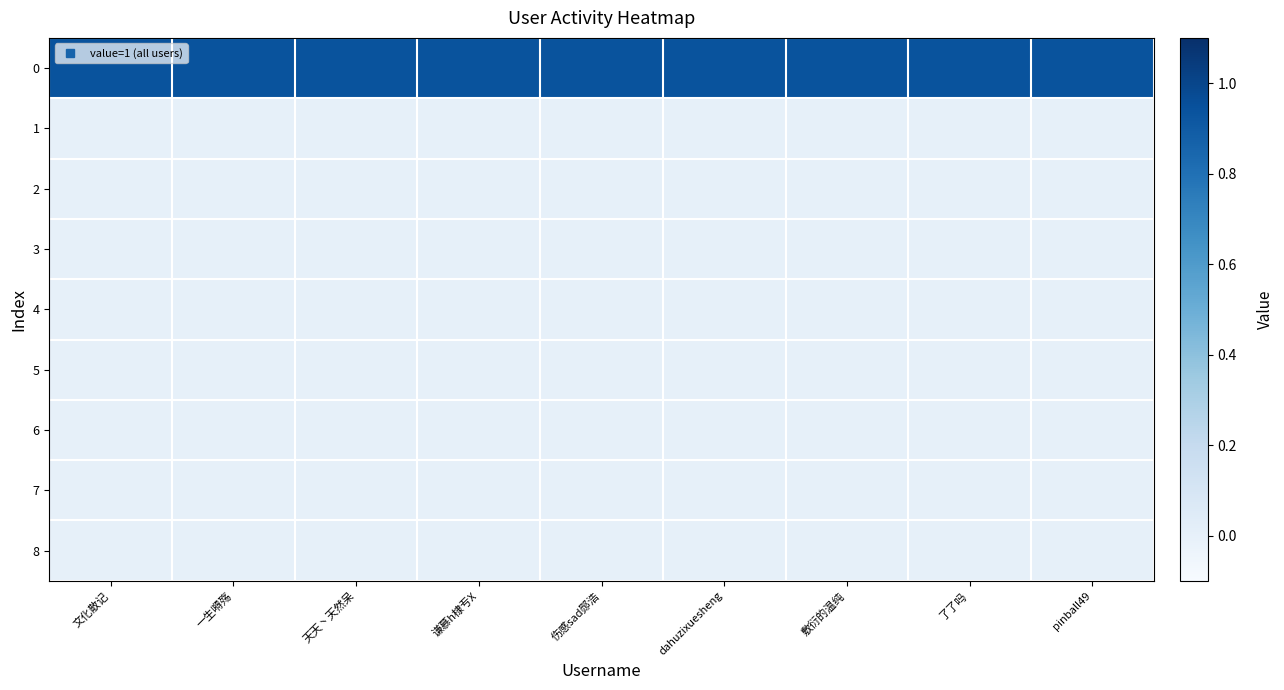

Reading right to left, extract all data points from this chart.

0: pinball49=0.9	了了吗=0.9	敷衍的温纯=0.9	dahuzixuesheng=0.9	伤感sad郧浩=0.9	谦慕h棣亐X=0.9	天天丶天然呆=0.9	一生嘚殇=0.9	文化散记=0.9
1: pinball49=0.0	了了吗=0.0	敷衍的温纯=0.0	dahuzixuesheng=0.0	伤感sad郧浩=0.0	谦慕h棣亐X=0.0	天天丶天然呆=0.0	一生嘚殇=0.0	文化散记=0.0
2: pinball49=0.0	了了吗=0.0	敷衍的温纯=0.0	dahuzixuesheng=0.0	伤感sad郧浩=0.0	谦慕h棣亐X=0.0	天天丶天然呆=0.0	一生嘚殇=0.0	文化散记=0.0
3: pinball49=0.0	了了吗=0.0	敷衍的温纯=0.0	dahuzixuesheng=0.0	伤感sad郧浩=0.0	谦慕h棣亐X=0.0	天天丶天然呆=0.0	一生嘚殇=0.0	文化散记=0.0
4: pinball49=0.0	了了吗=0.0	敷衍的温纯=0.0	dahuzixuesheng=0.0	伤感sad郧浩=0.0	谦慕h棣亐X=0.0	天天丶天然呆=0.0	一生嘚殇=0.0	文化散记=0.0
5: pinball49=0.0	了了吗=0.0	敷衍的温纯=0.0	dahuzixuesheng=0.0	伤感sad郧浩=0.0	谦慕h棣亐X=0.0	天天丶天然呆=0.0	一生嘚殇=0.0	文化散记=0.0
6: pinball49=0.0	了了吗=0.0	敷衍的温纯=0.0	dahuzixuesheng=0.0	伤感sad郧浩=0.0	谦慕h棣亐X=0.0	天天丶天然呆=0.0	一生嘚殇=0.0	文化散记=0.0
7: pinball49=0.0	了了吗=0.0	敷衍的温纯=0.0	dahuzixuesheng=0.0	伤感sad郧浩=0.0	谦慕h棣亐X=0.0	天天丶天然呆=0.0	一生嘚殇=0.0	文化散记=0.0
8: pinball49=0.0	了了吗=0.0	敷衍的温纯=0.0	dahuzixuesheng=0.0	伤感sad郧浩=0.0	谦慕h棣亐X=0.0	天天丶天然呆=0.0	一生嘚殇=0.0	文化散记=0.0